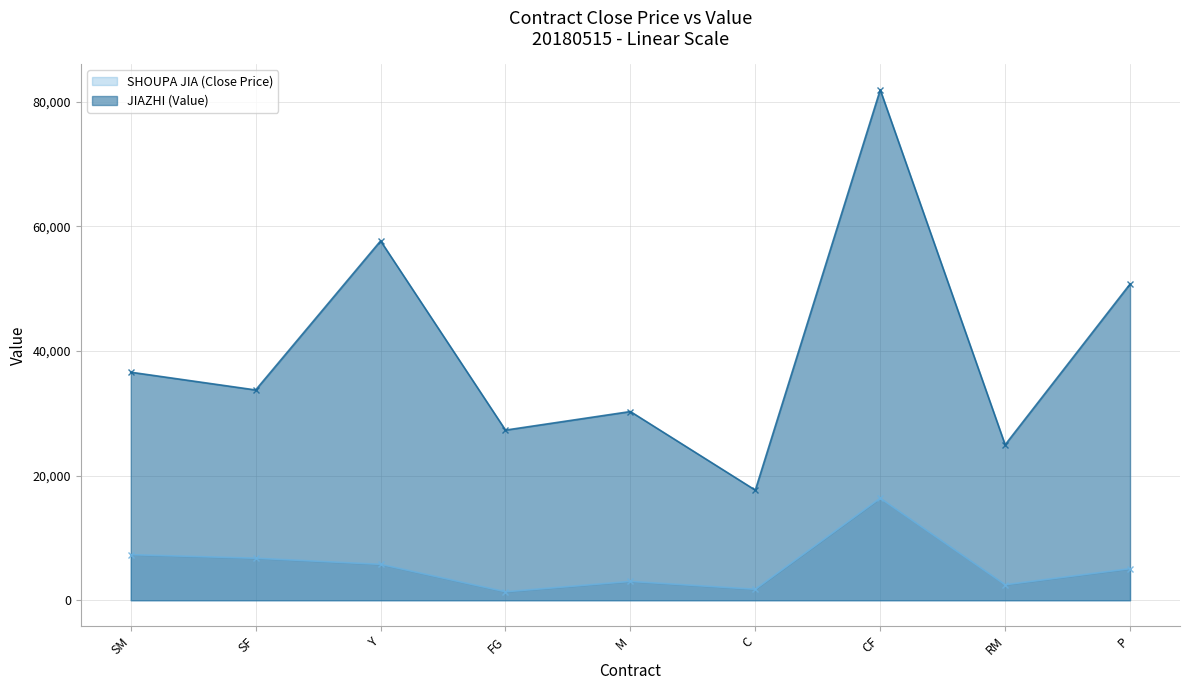

Which category has the highest value in the JIAZHI (Value) series?

CF